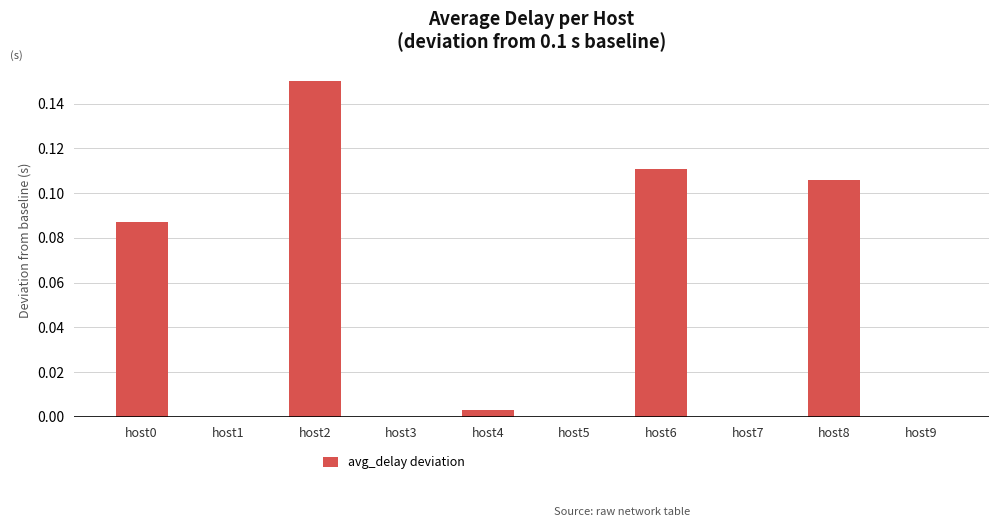

Which has a higher value, host4 or host8?

host8